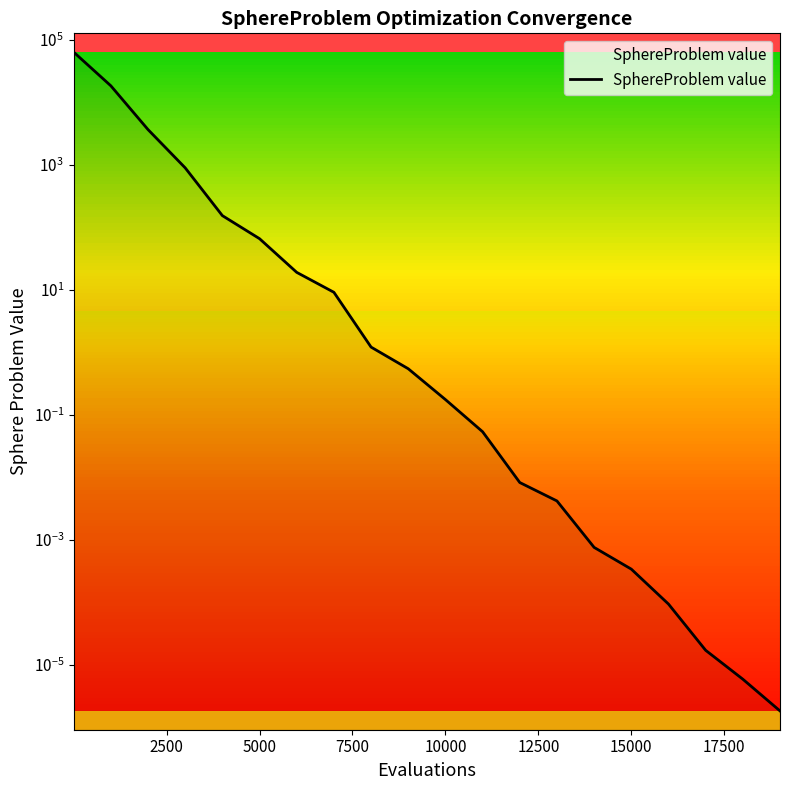

Reading right to left, extract all data points from this chart.

0.0	0.0	0.0	0.0	0.0	0.0	0.0	0.0	0.1	0.2	0.5	1.2	9.1	19.1	65.9	154.2	897.7	3679.5	18474.2	63908.6